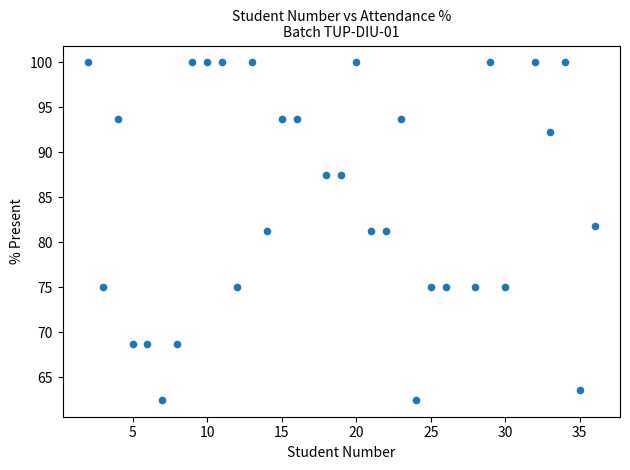

What is the range of Y values (max minus min)?

37.5